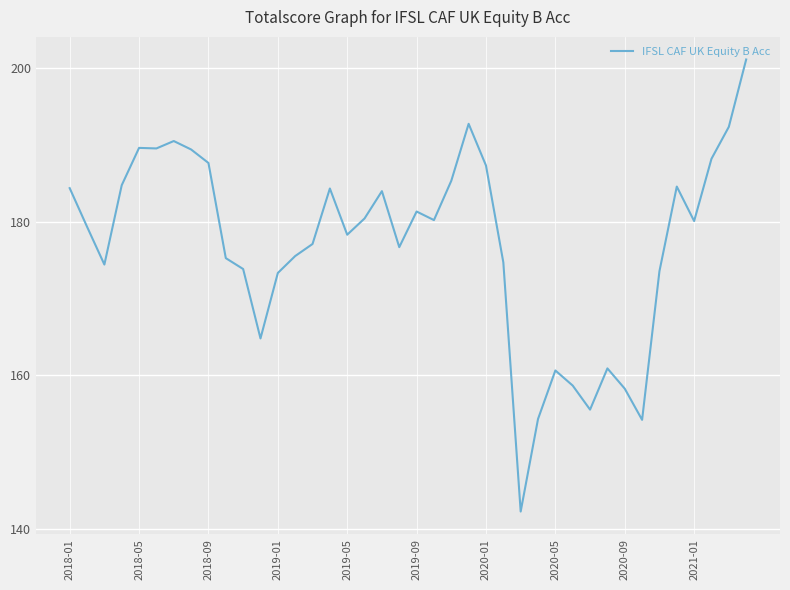

What is the difference between the maximum and minimum values?

58.9